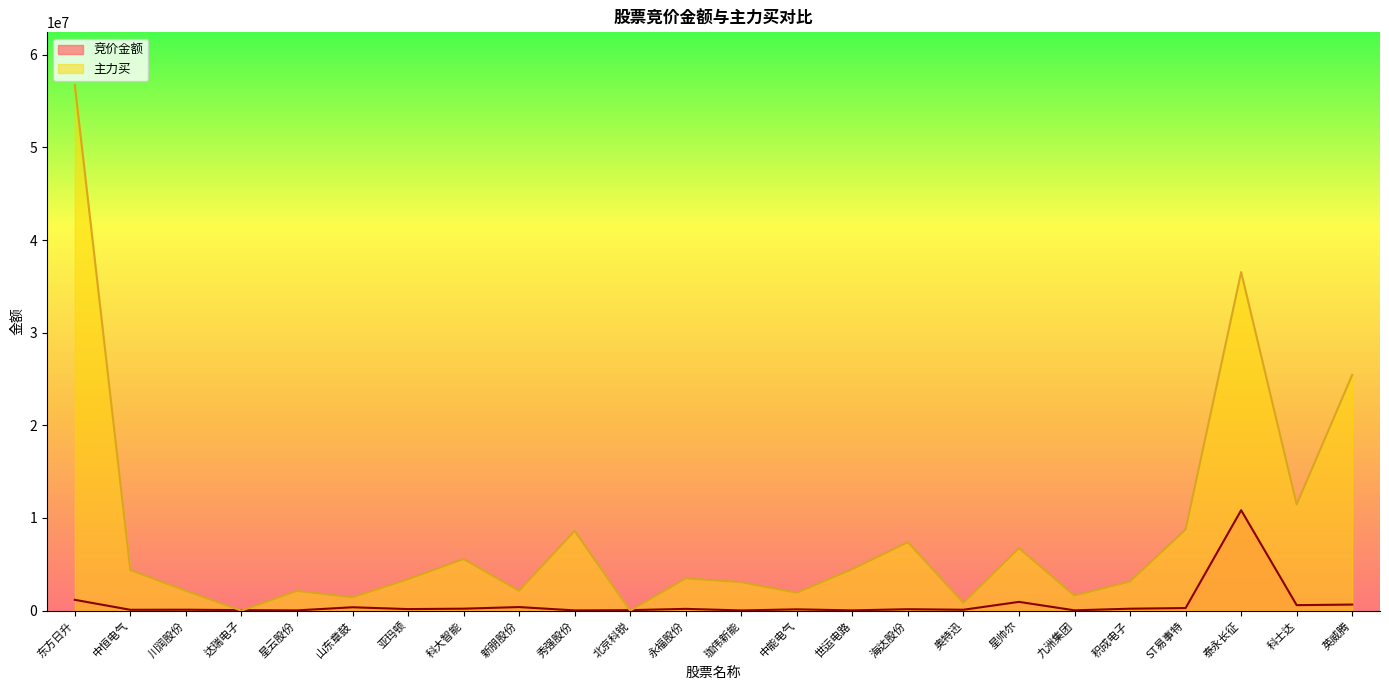

What are all the series names shown in the legend?

竞价金额, 主力买